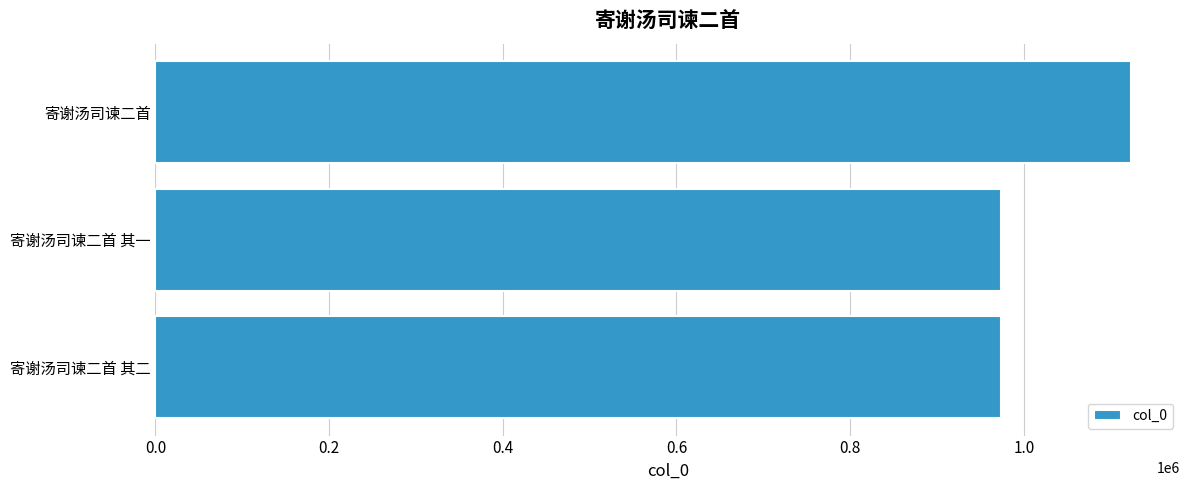

What is the difference between the maximum and minimum values?

150318